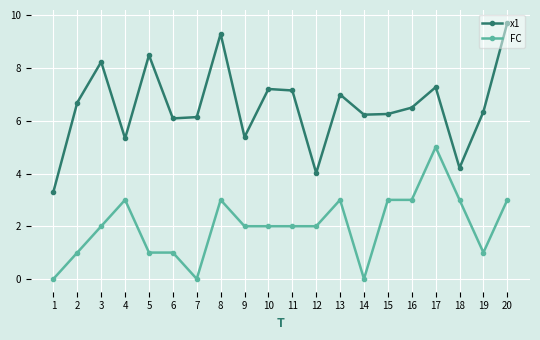

What is the maximum value for x1?

9.7